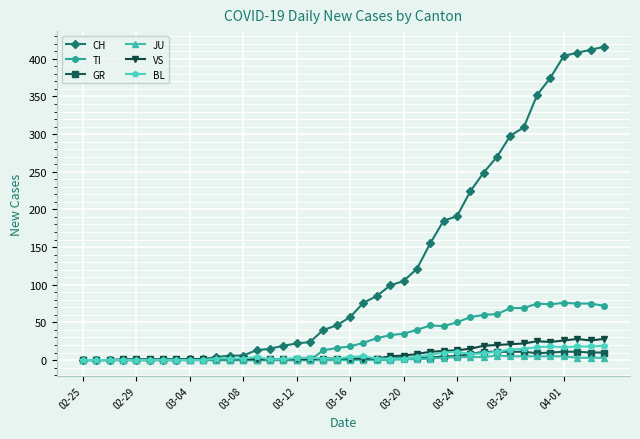

At how many categories does at least one series exceed 283?

8